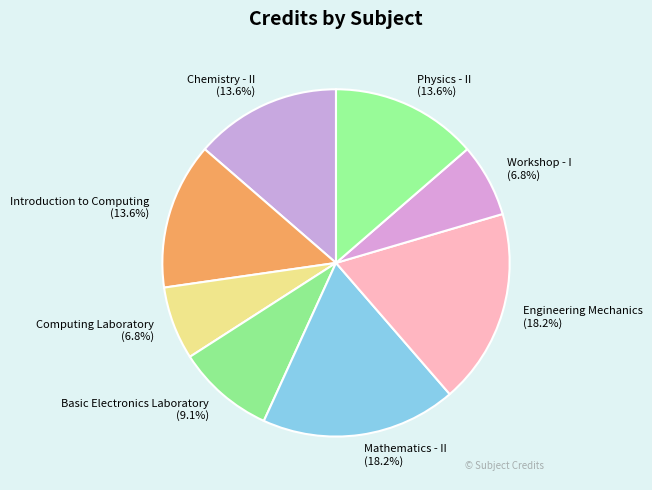

Does Workshop - I account for over 50% of the chart?

No